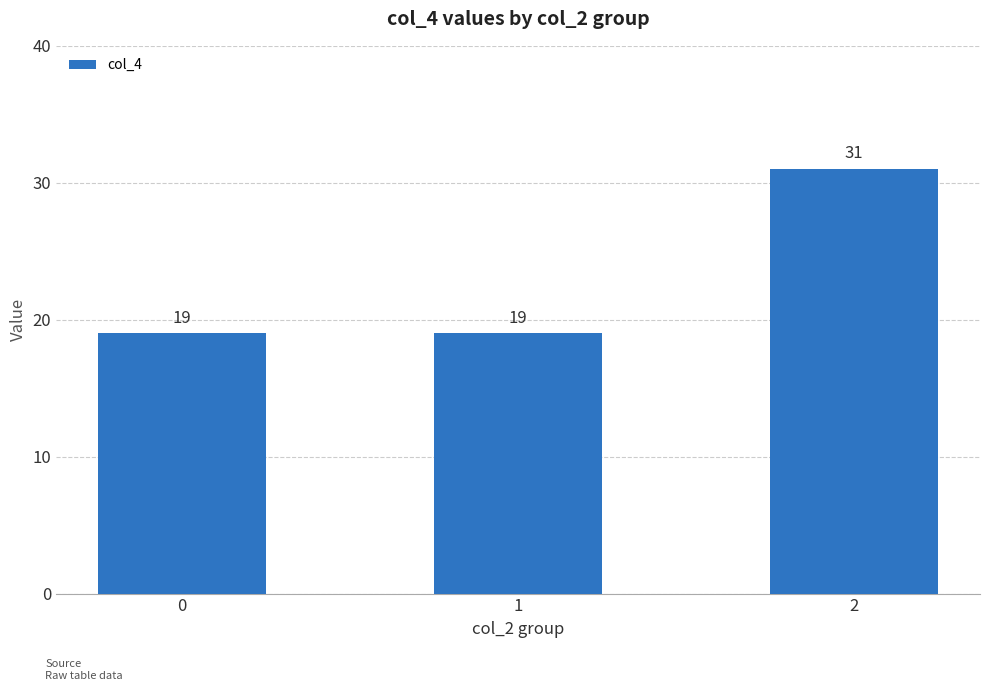

The value at 2 is 31. True or false?

True